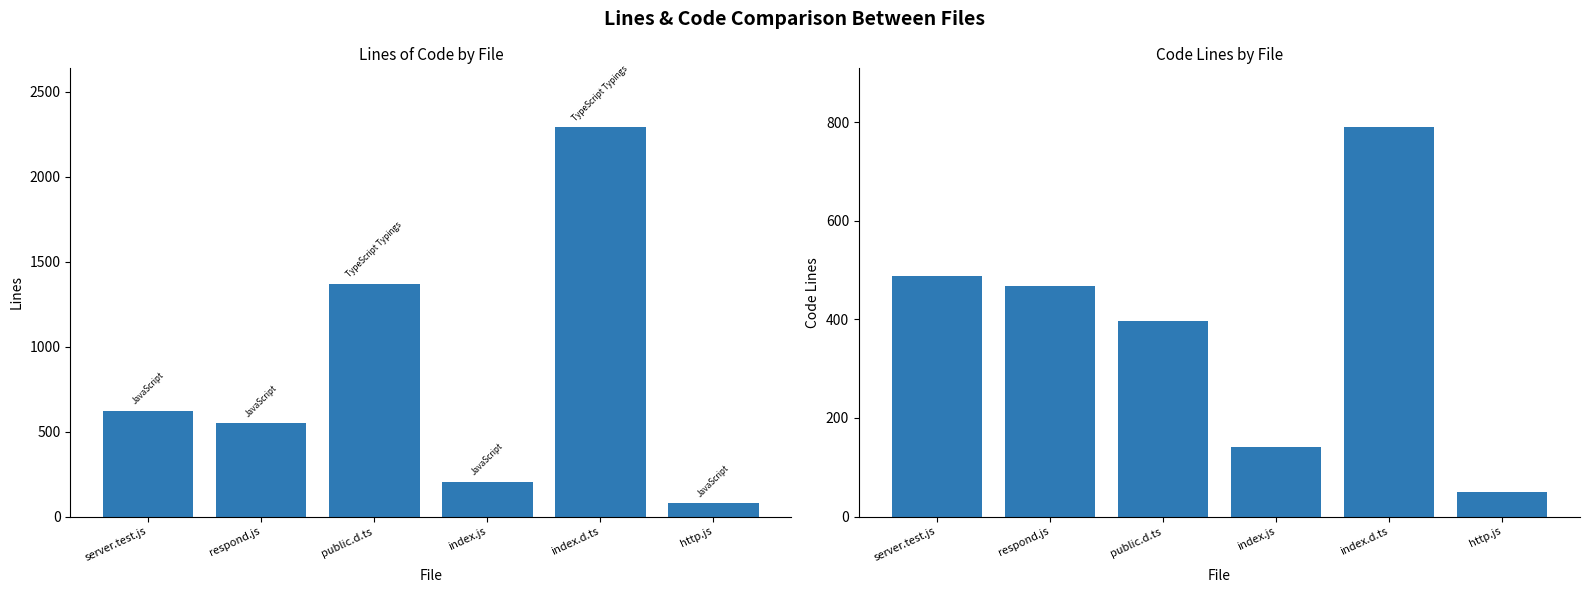

What is the minimum value shown in the chart?

49